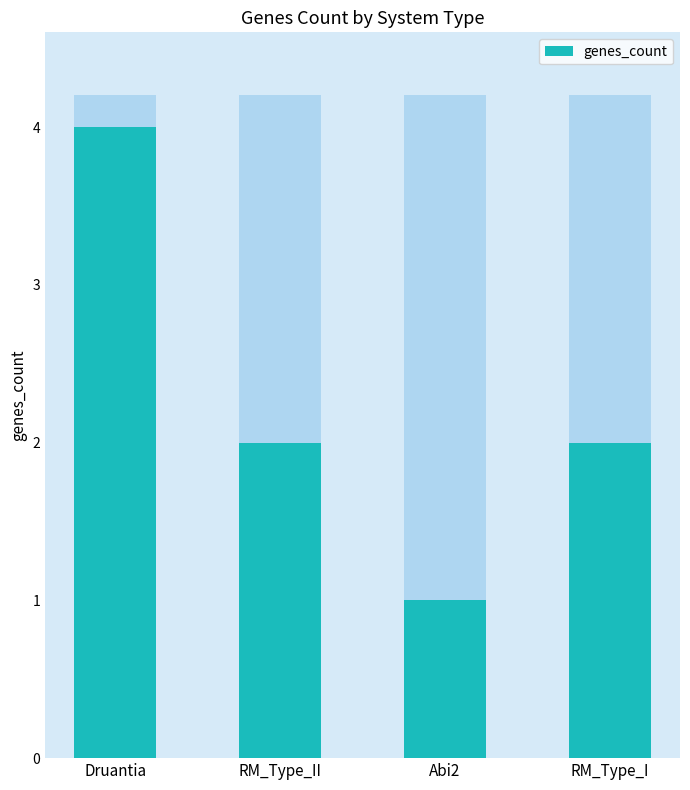

List the labels in order of value, largest first.

Druantia, RM_Type_II, RM_Type_I, Abi2